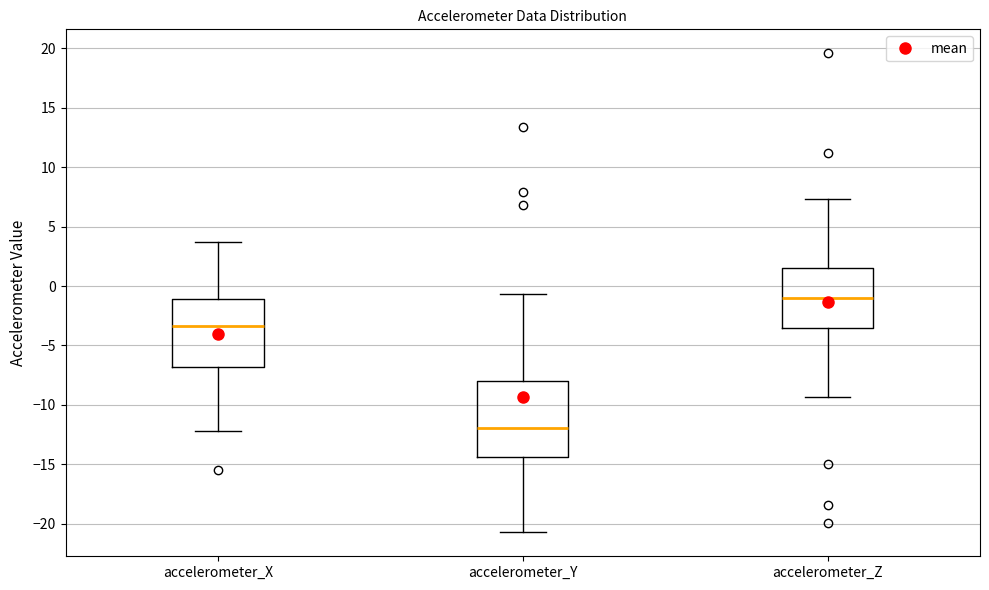

Reading left to right, transcribe this box plot: for each box, give where its median line is, the range the box spans, and where its two whiskers end, as read against the y-axis. The values are not printed on the chart, so give them approximately, as read against the axis.

accelerometer_X: median -3.5, box -7.0 to -1.0, whiskers -12.0 to 3.5
accelerometer_Y: median -12.0, box -14.5 to -8.0, whiskers -20.5 to -0.5
accelerometer_Z: median -1.0, box -3.5 to 1.5, whiskers -9.5 to 7.5